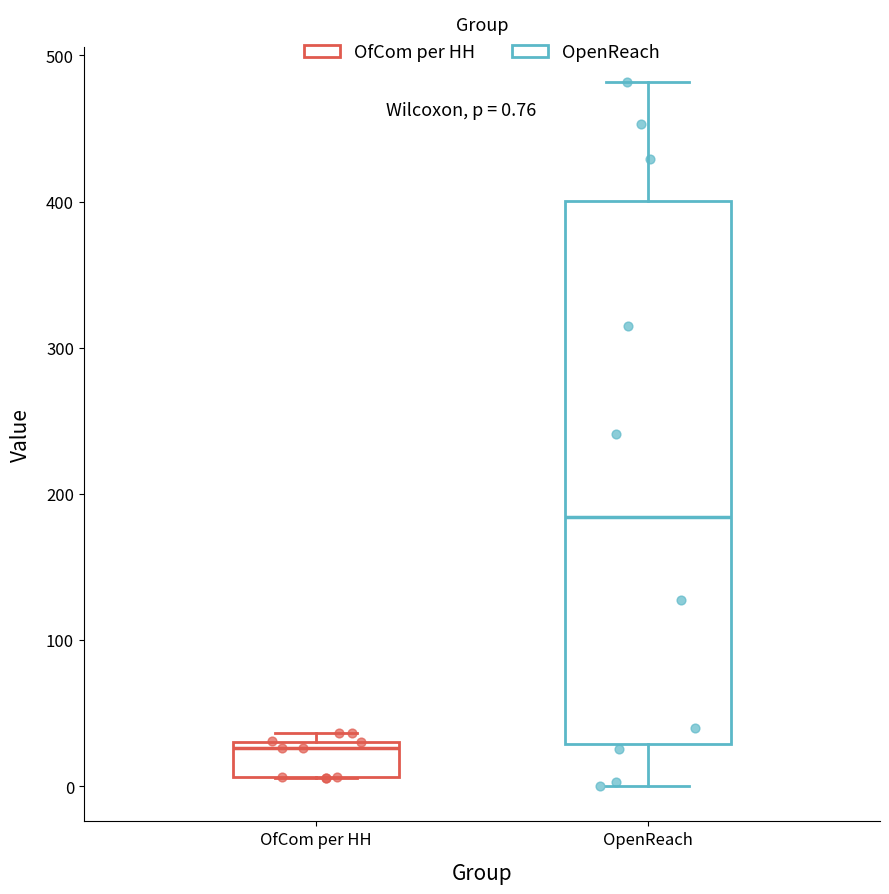

Which box has the lowest median line?

OfCom per HH